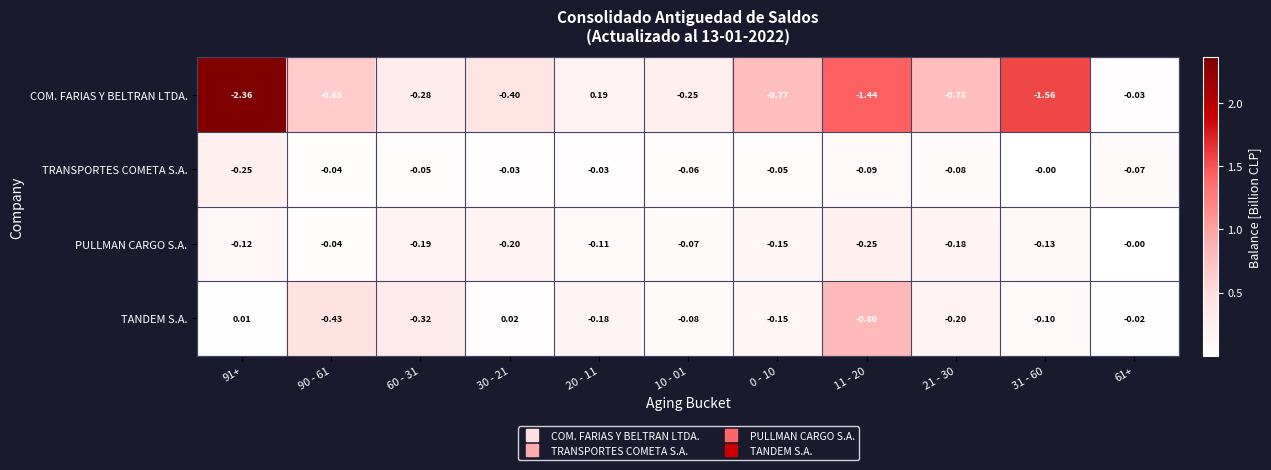

Between 90 - 61 and 60 - 31, which series saw the biggest shift?

COM. FARIAS Y BELTRAN LTDA.